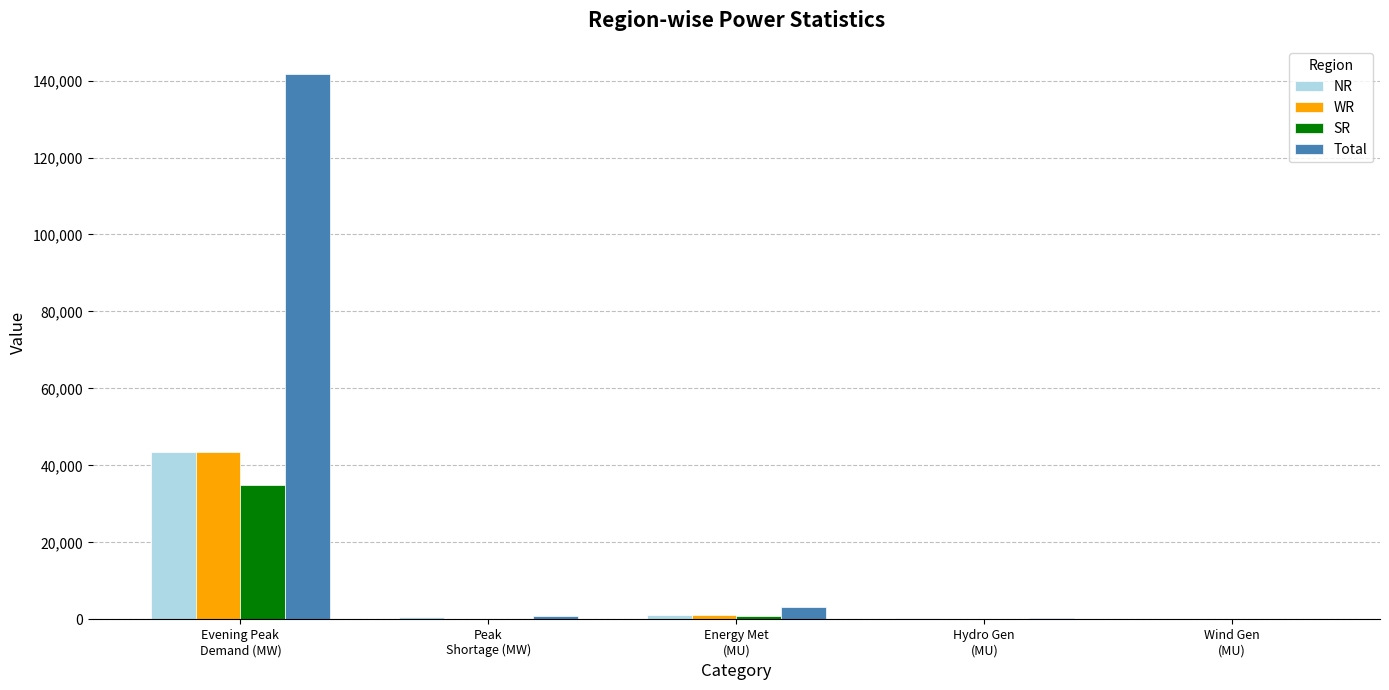

Which series has the largest total across all categories?

Total